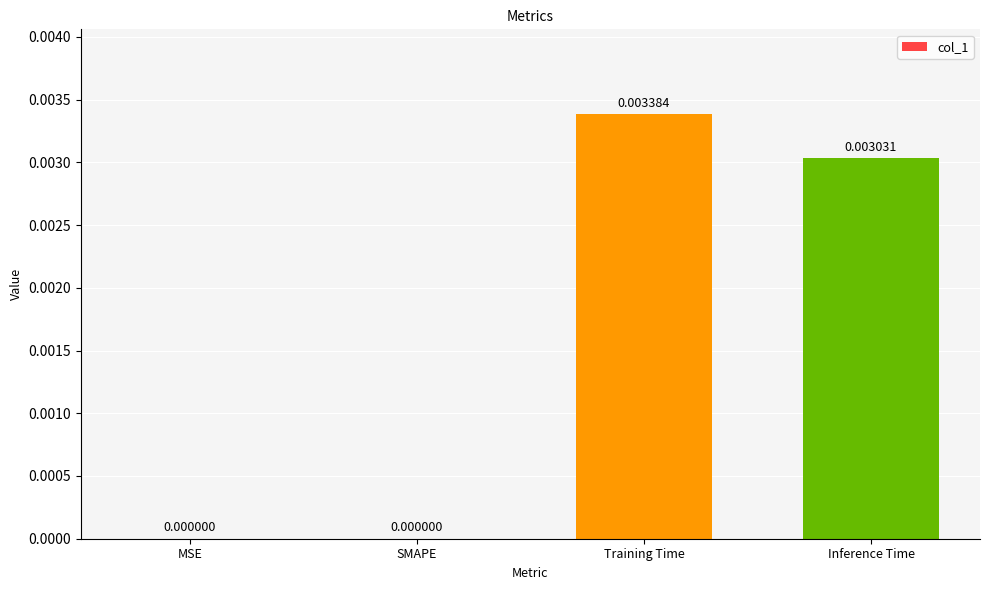

True or false: the data shows 0.0 at MSE.

True